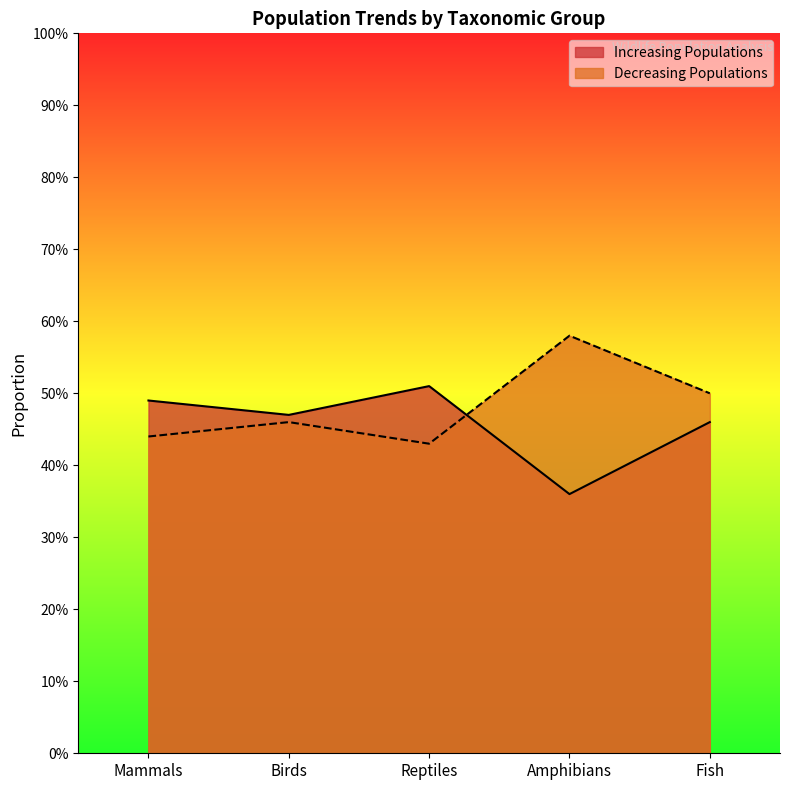

What is the minimum value for Increasing Populations?

0.4